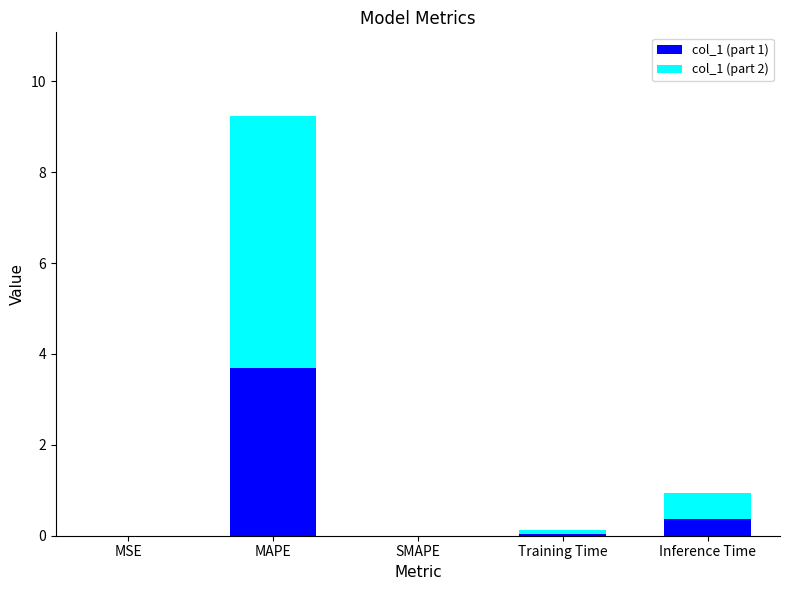

What value does the col_1 (part 1) series have at MAPE?

3.7